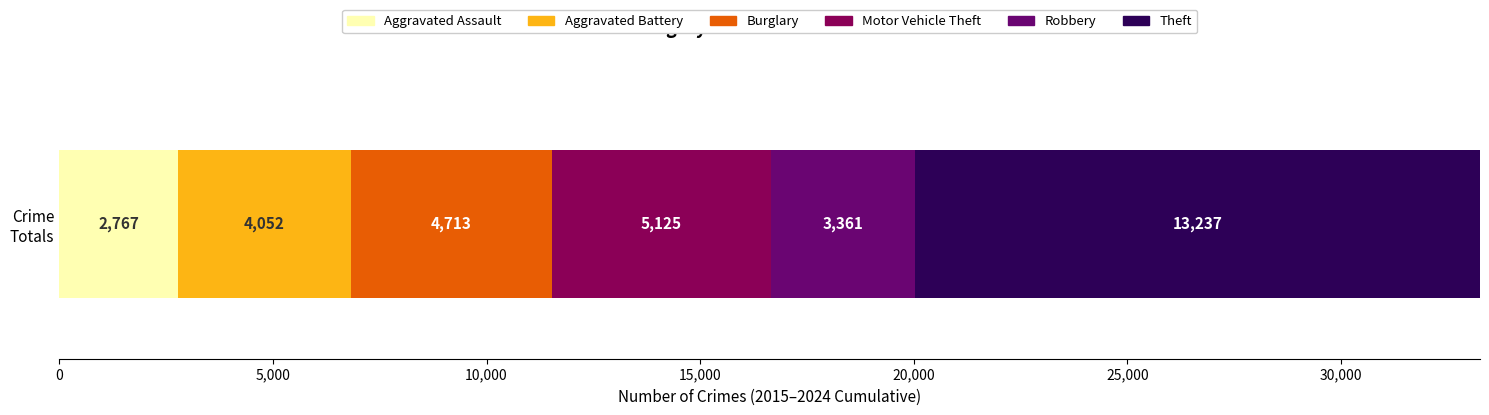

What is the maximum value for Aggravated Assault?

2767